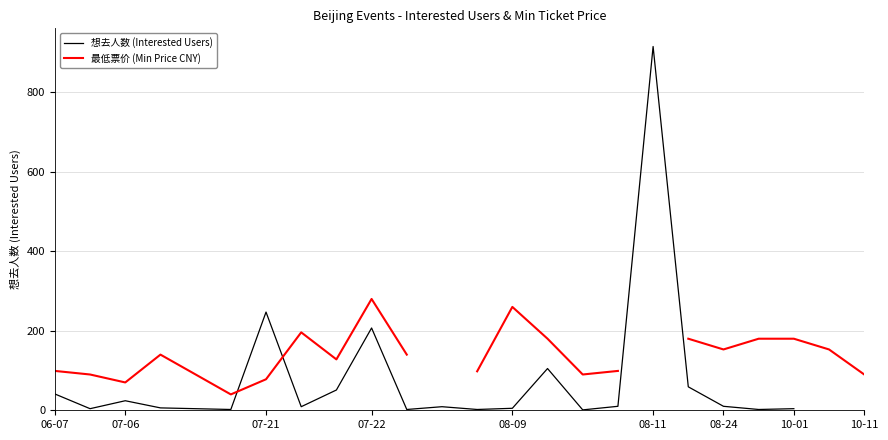

How many series are shown in this chart?

2